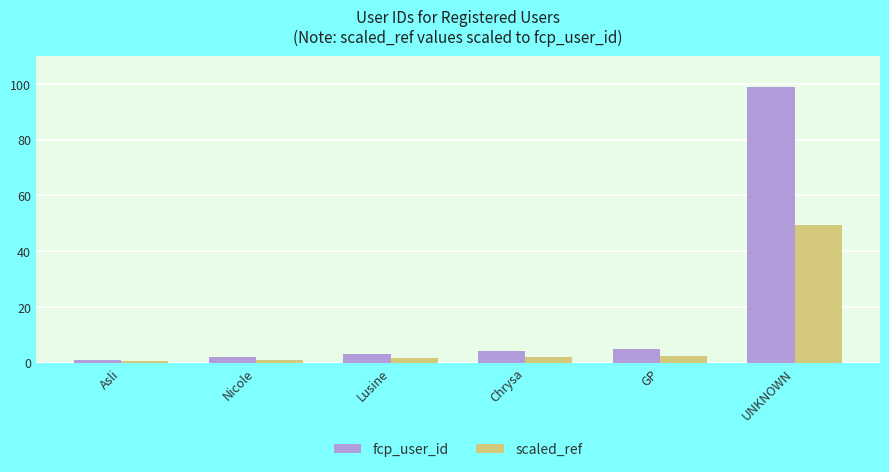

Reading left to right, list all the values displayed in this chart.

fcp_user_id: Asli=1.0	Nicole=2.0	Lusine=3.0	Chrysa=4.0	GP=5.0	UNKNOWN=99.0
scaled_ref: Asli=0.5	Nicole=1.0	Lusine=1.5	Chrysa=2.0	GP=2.5	UNKNOWN=49.5